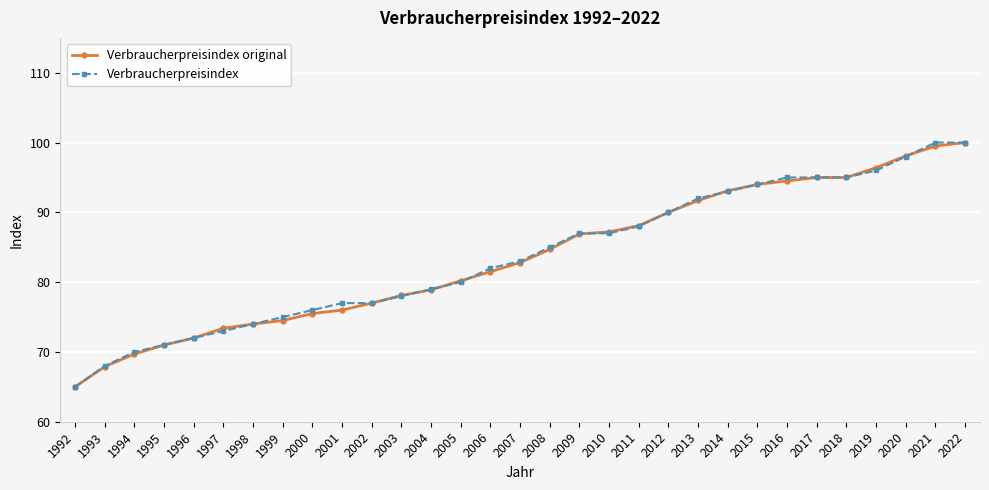

At which label does Verbraucherpreisindex reach its minimum?

1992